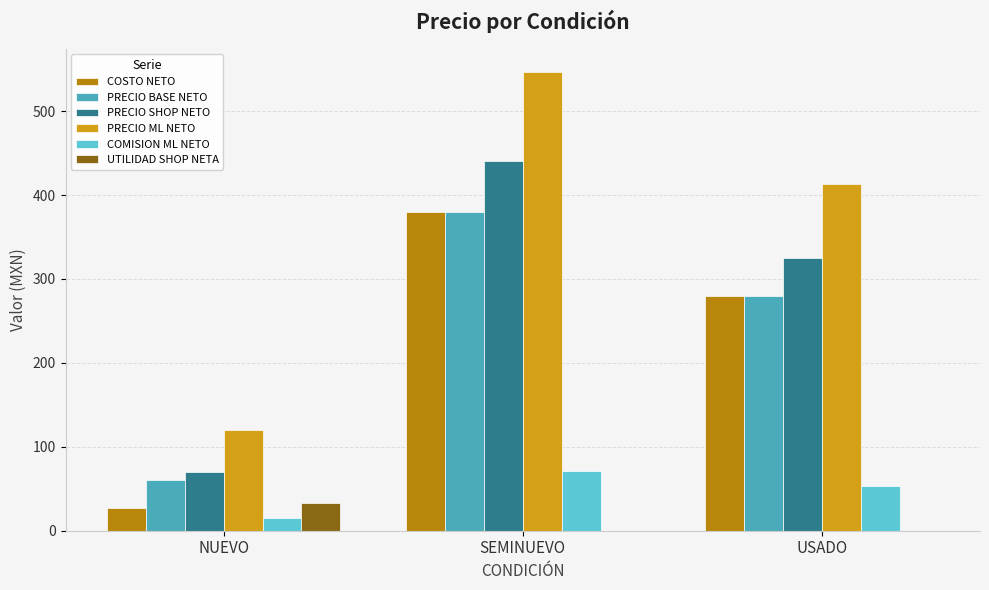

What are all the series names shown in the legend?

COSTO NETO, PRECIO BASE NETO, PRECIO SHOP NETO, PRECIO ML NETO, COMISION ML NETO, UTILIDAD SHOP NETA